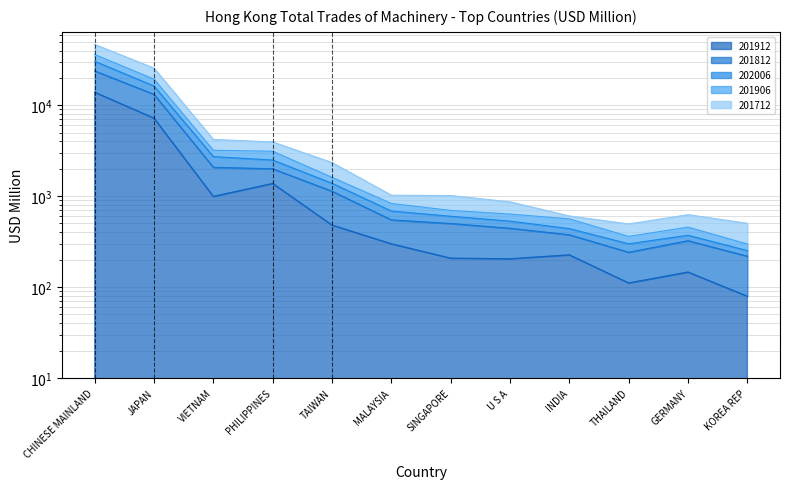

At which category is the sum across all series the highest?

CHINESE MAINLAND